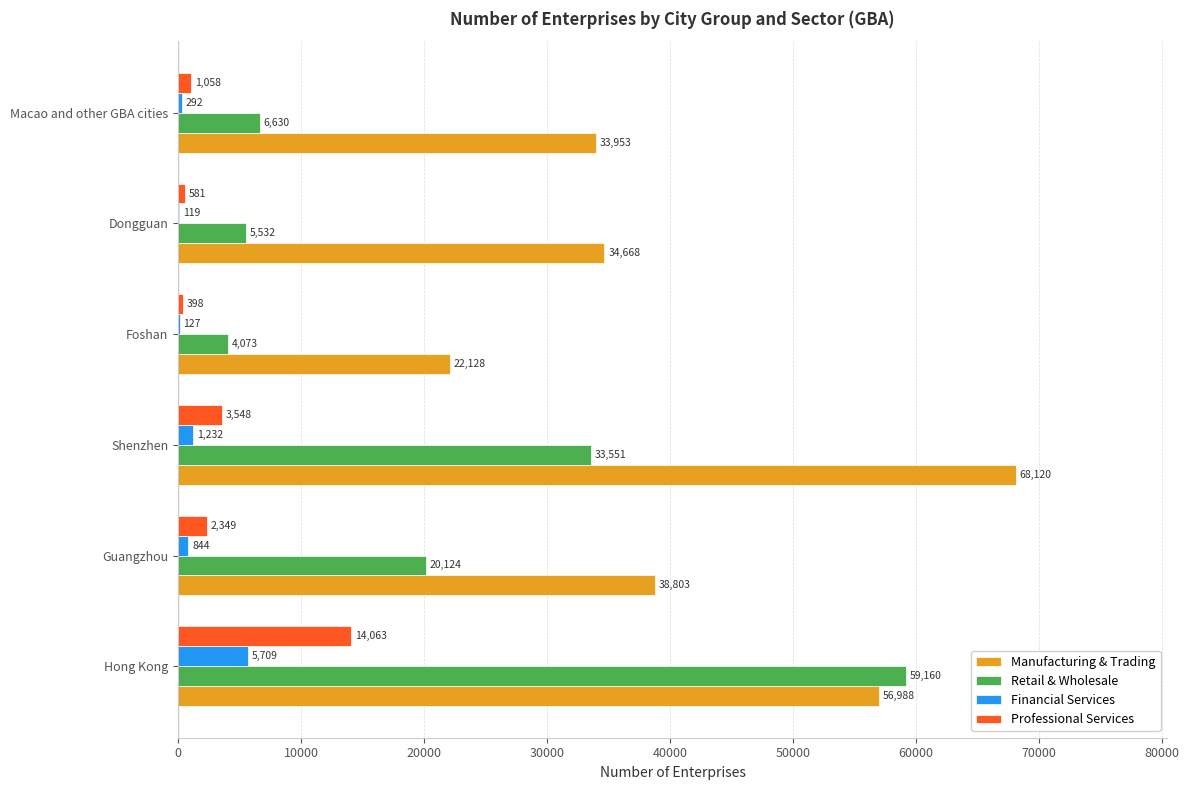

Which label corresponds to the largest value in the chart?

Shenzhen